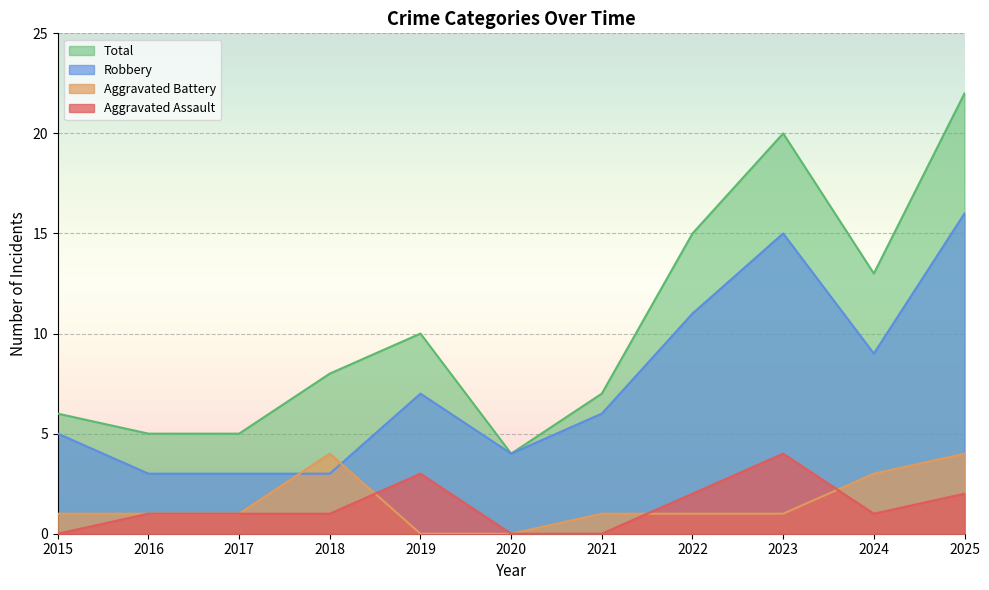

What is the maximum value shown in the chart?

22